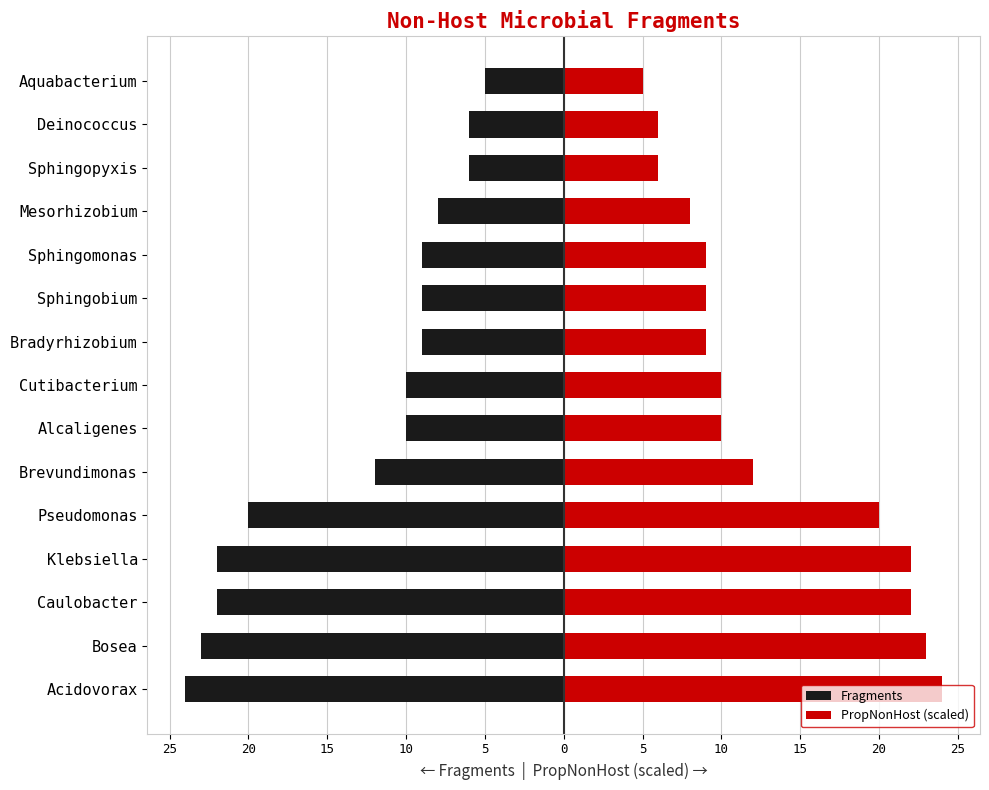

Rank the series at Caulobacter from lowest to highest value.

Fragments, PropNonHost (scaled)